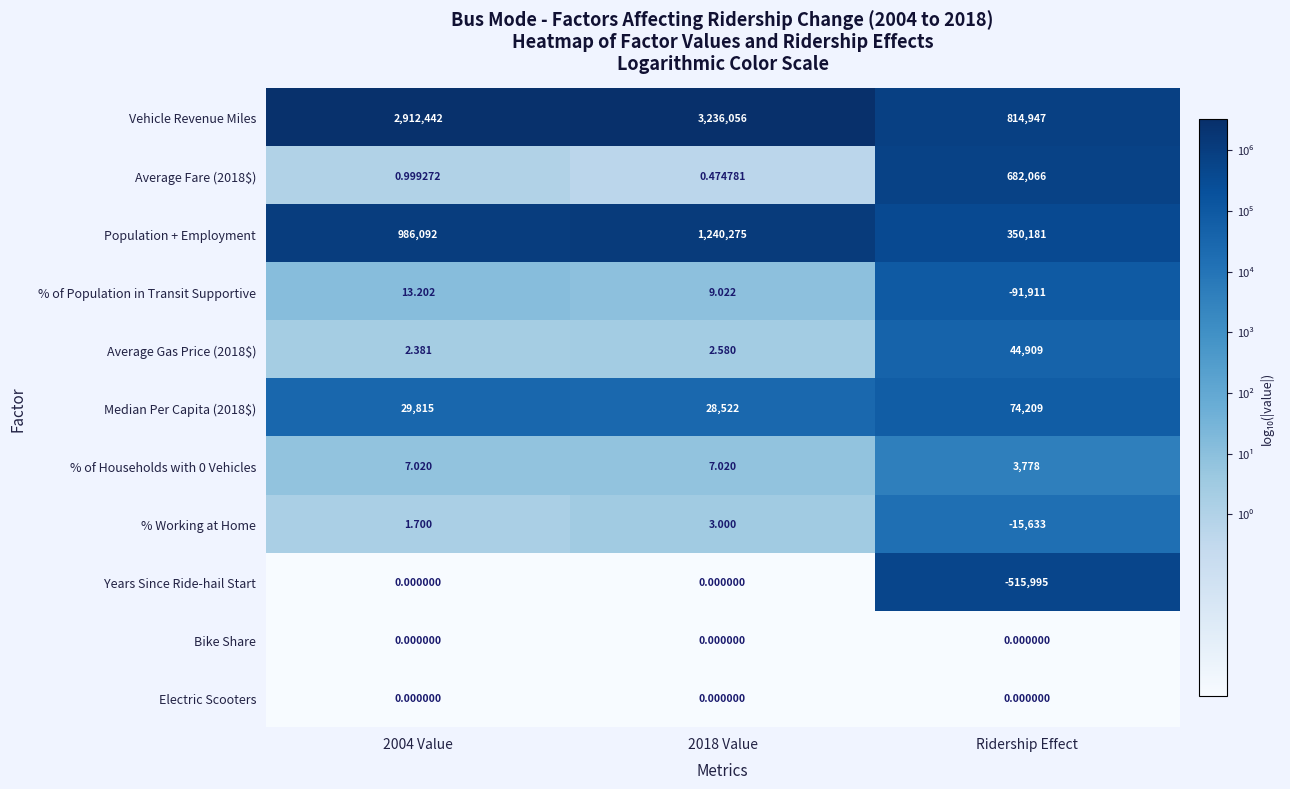

At which label does Average Gas Price (2018$) reach its peak?

Ridership Effect